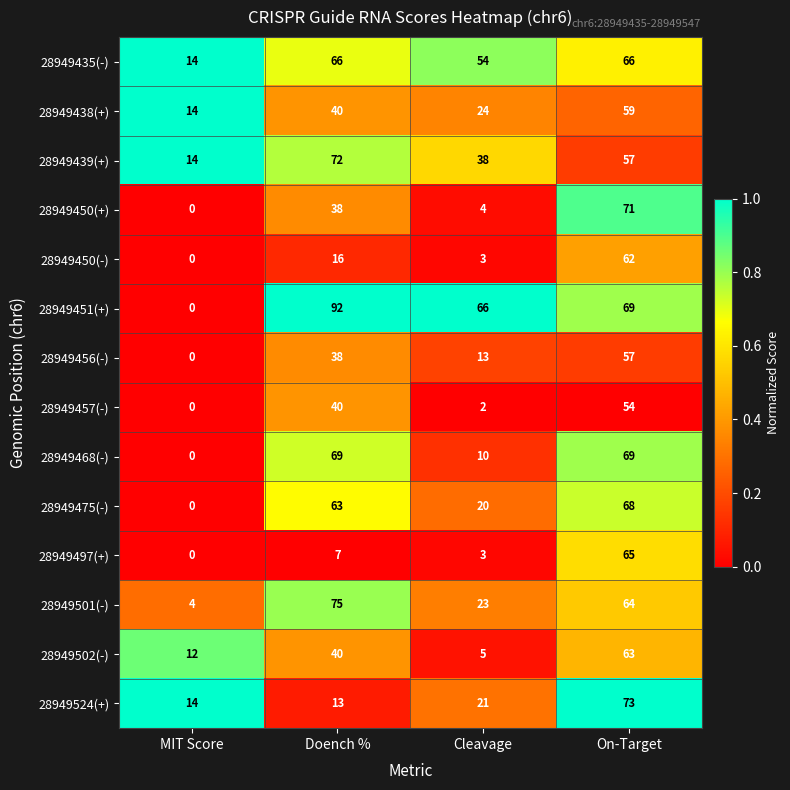

Which category has the highest value across all series?

Doench %